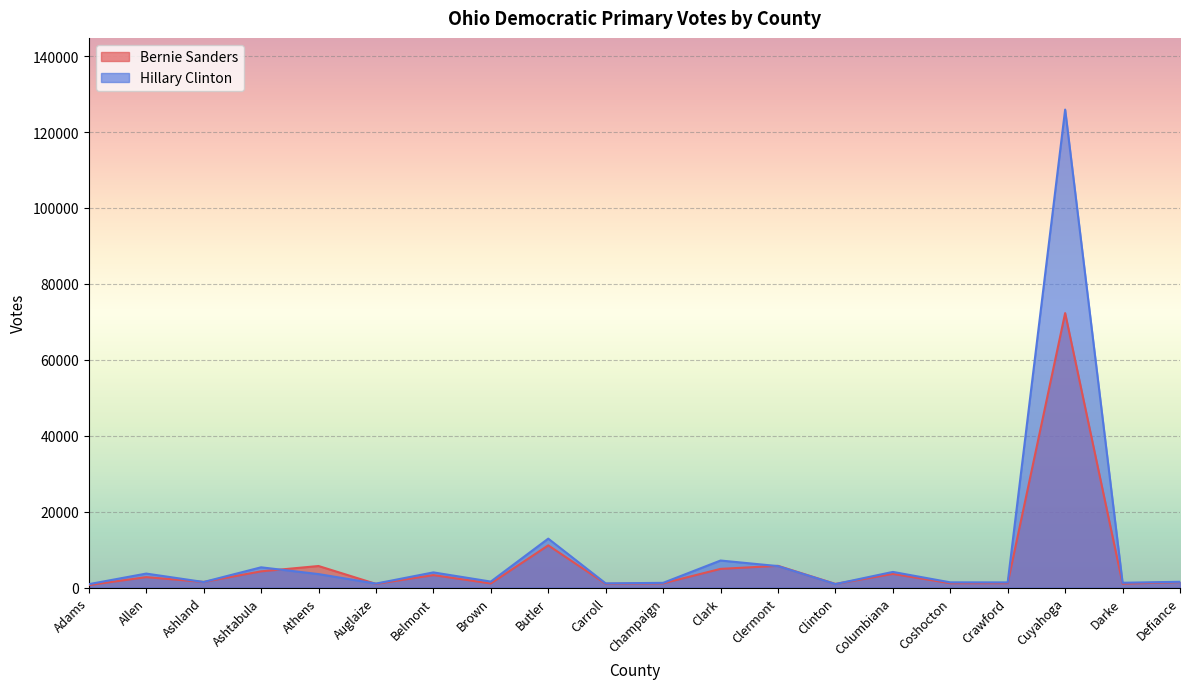

How many lines are shown in the chart?

2